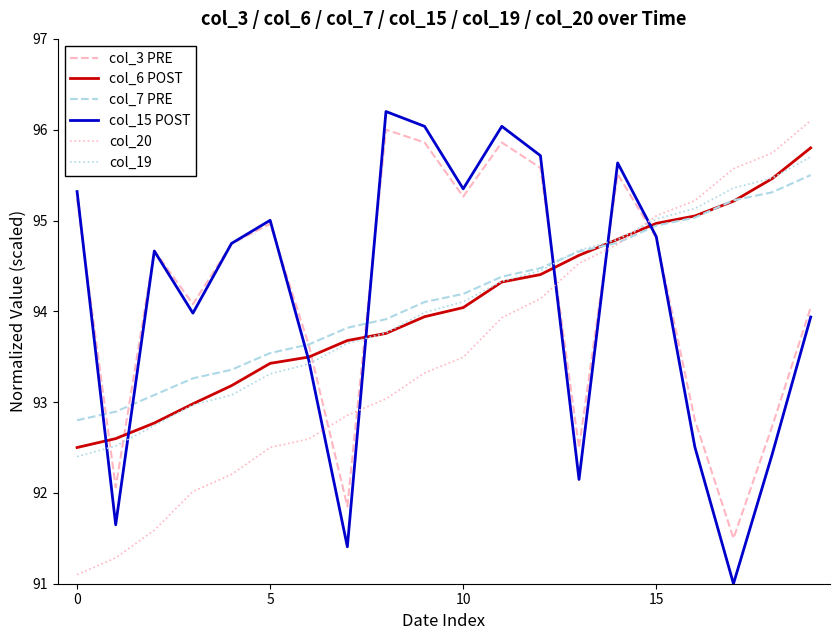

Which series ends up on top after the final intersection of col_6 POST and col_19?

col_6 POST